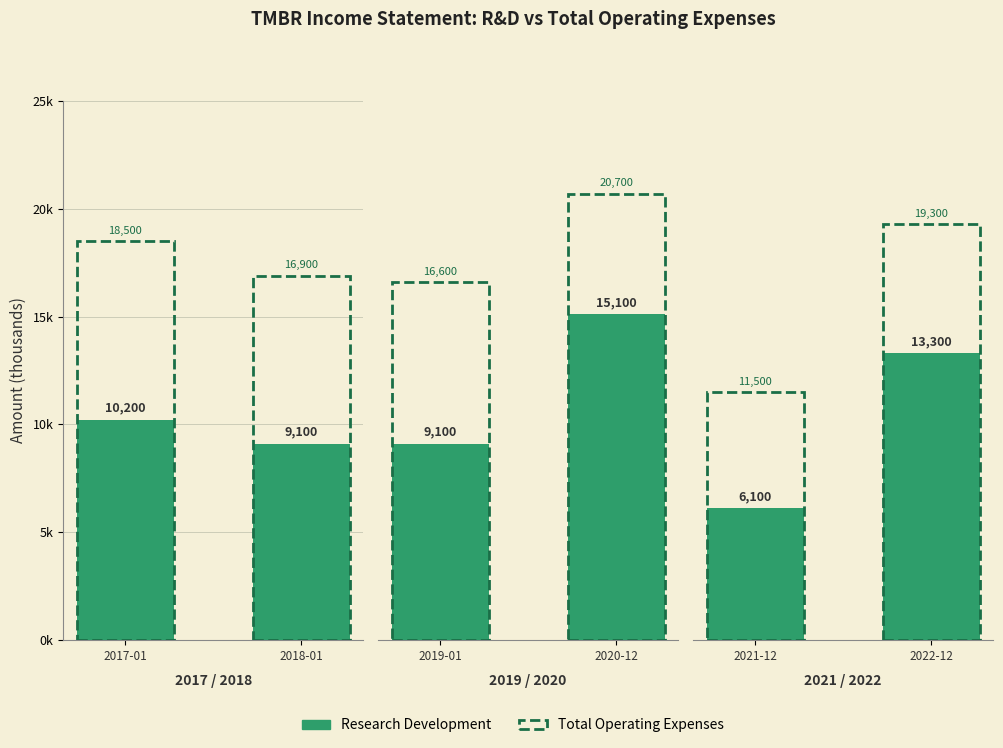

Is it true that Total Operating Expenses equals 20386 at 2021-12?

False